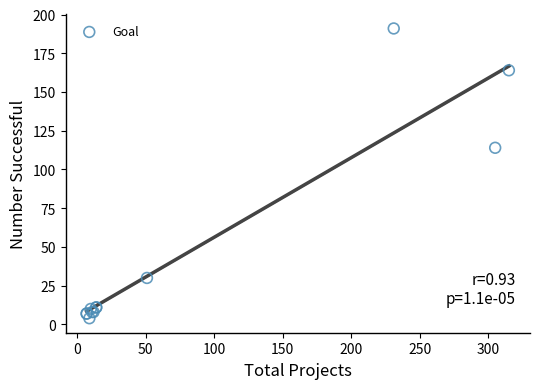

What Y value in the scatter plot is closest to 97?

114